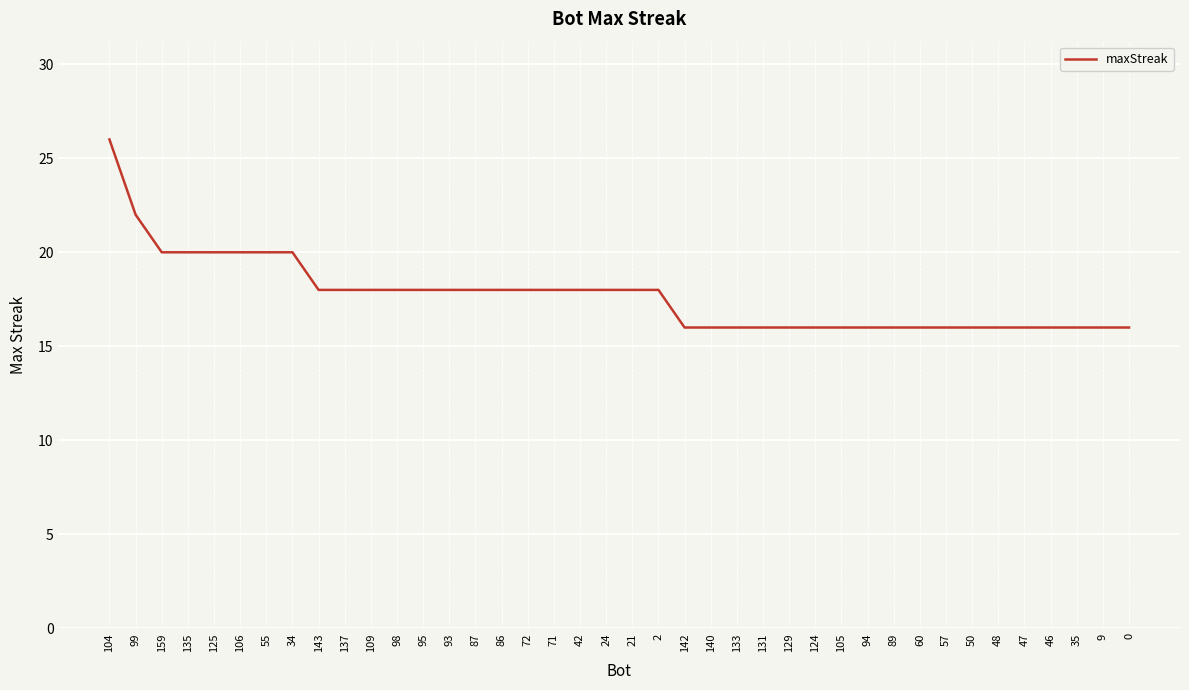

Between 93 and 89, which is larger?

93